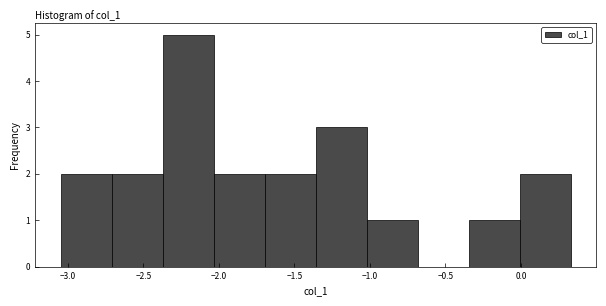

What is the height of the bar covering 0.00 to 0.35 on the x-axis? Neither the bar edges nor the heights are printed on the chart, so give them approximately, as read against the axes.

2